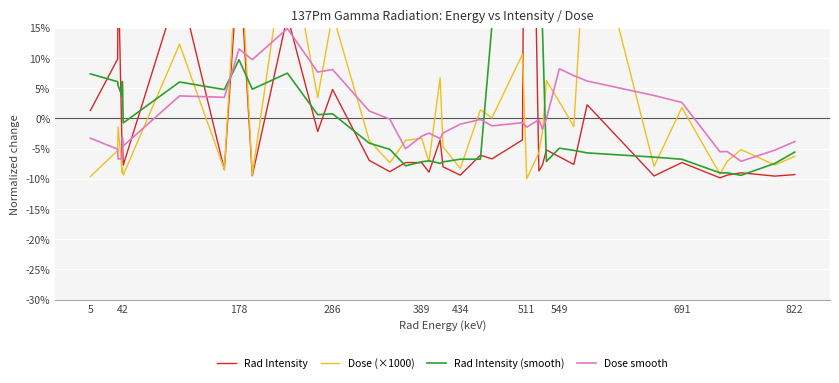

True or false: Dose smooth has more than 2 interior local peaks.

True